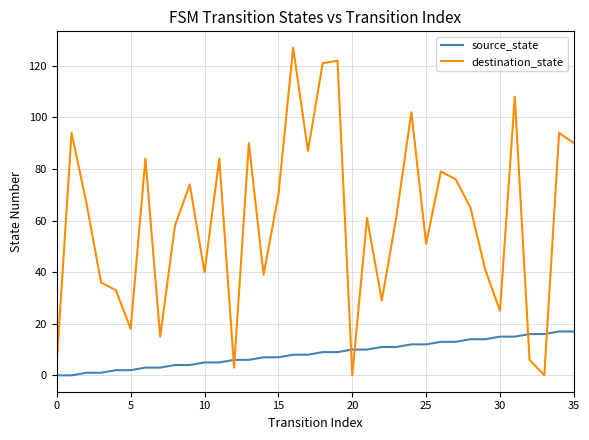

What is the difference between the maximum and minimum values in the source_state series?

17